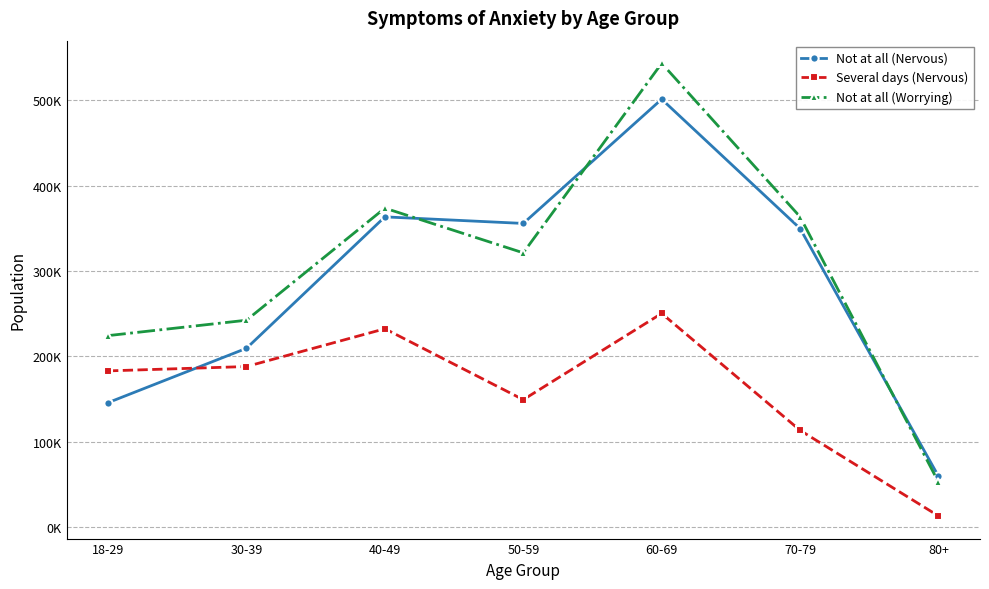

At which category is the sum across all series the highest?

60-69